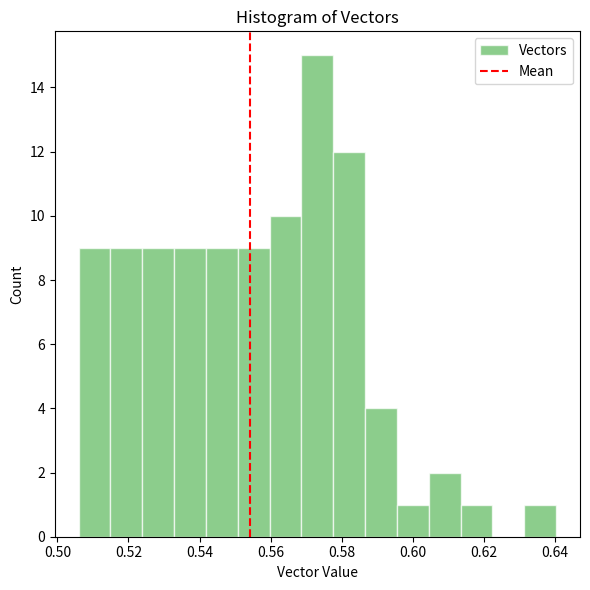

What is the height of the bar covering 0.542 to 0.550 on the x-axis? Neither the bar edges nor the heights are printed on the chart, so give them approximately, as read against the axes.

9